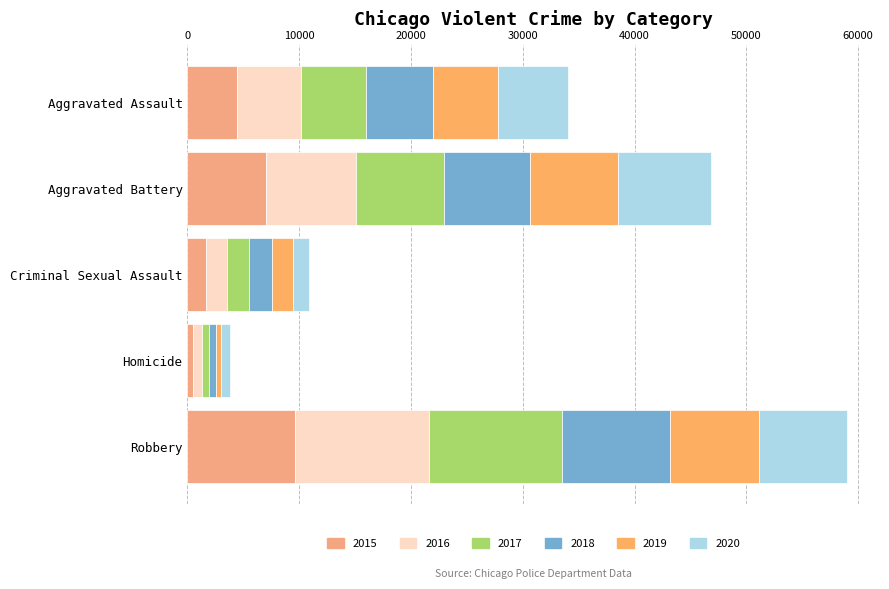

How many data points in 2015 are less than 4480?

2